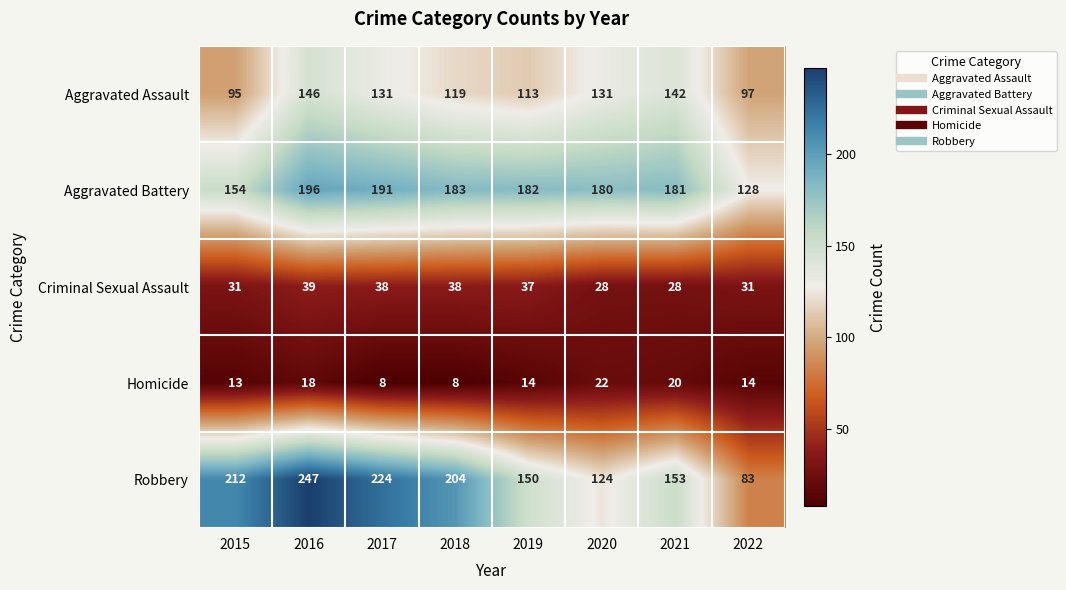

Between 2015 and 2019, which series saw the biggest shift?

Robbery